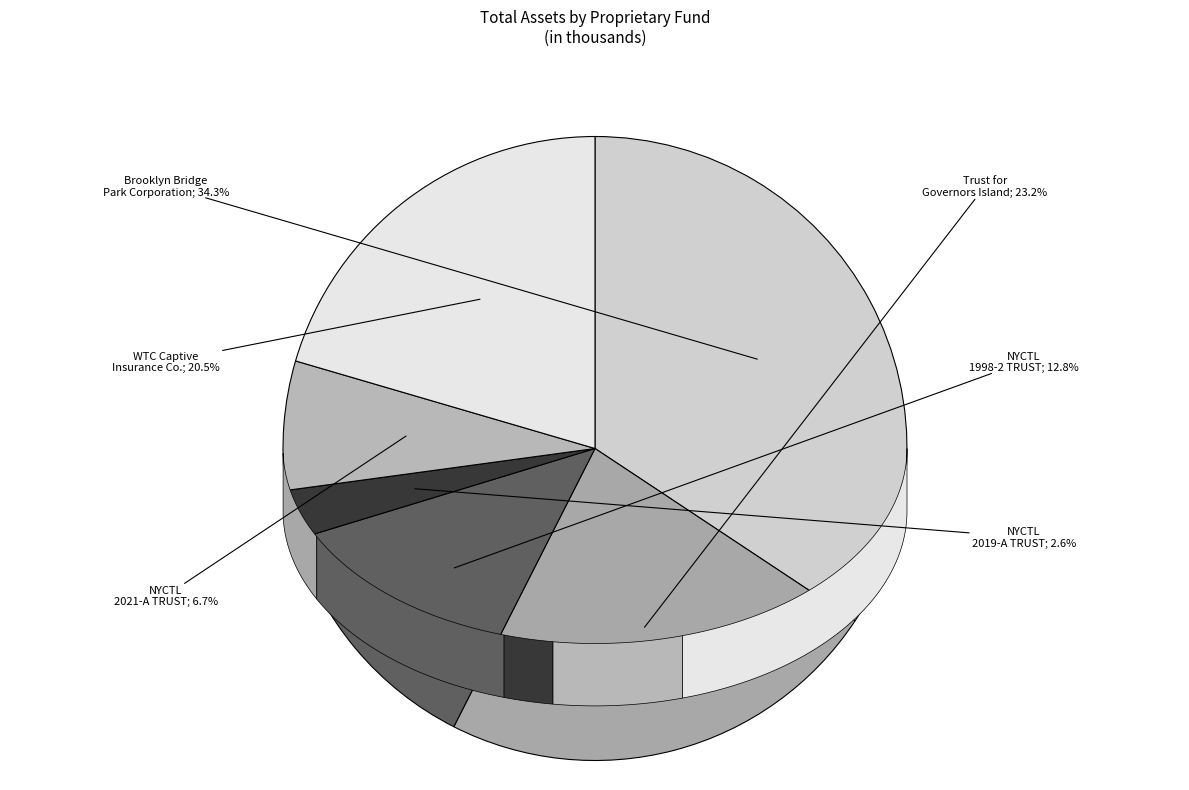

Which slice is the smallest?

NYCTL 2019-A TRUST